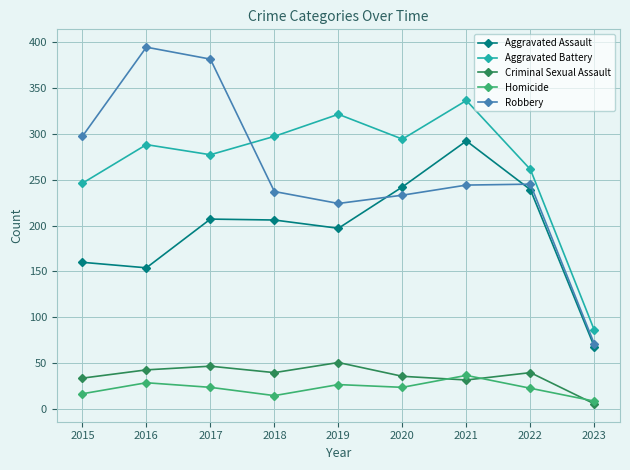

Rank the series by their maximum value, from highest to lowest.

Robbery, Aggravated Battery, Aggravated Assault, Criminal Sexual Assault, Homicide